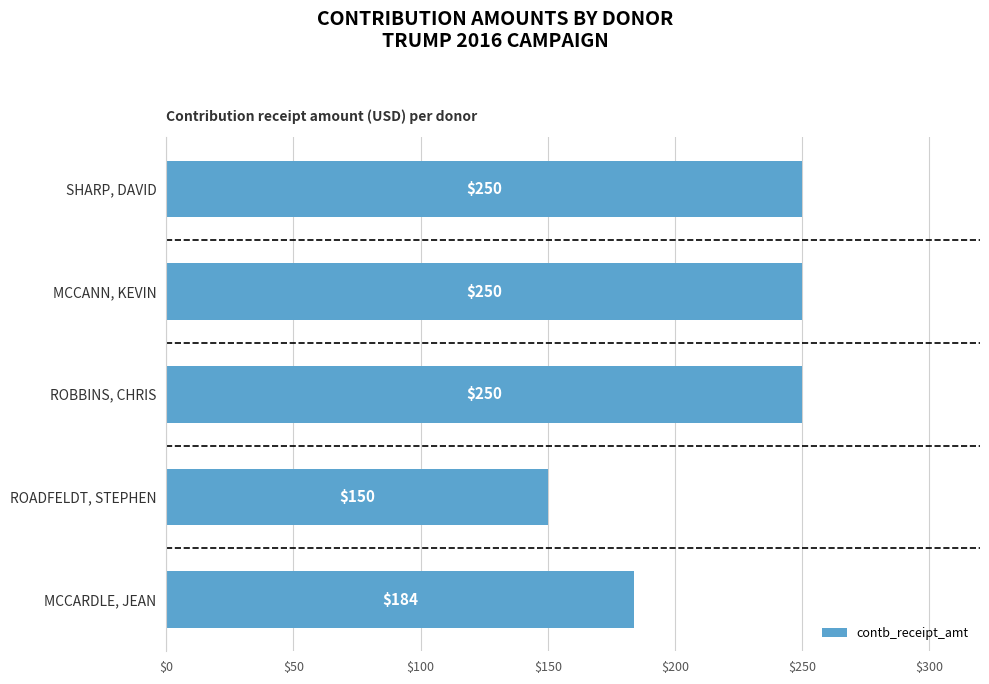

The chart shows a value of 184 at MCCARDLE, JEAN. True or false?

True